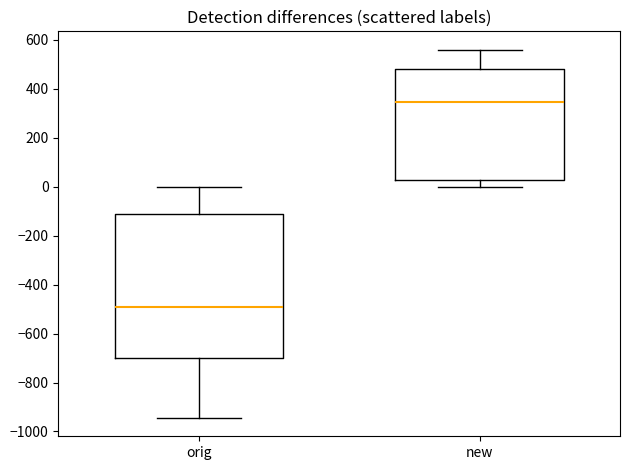

Where does the upper whisker of the box for orig end on the y-axis? The values are not printed on the chart, so give them approximately, as read against the axis.

0